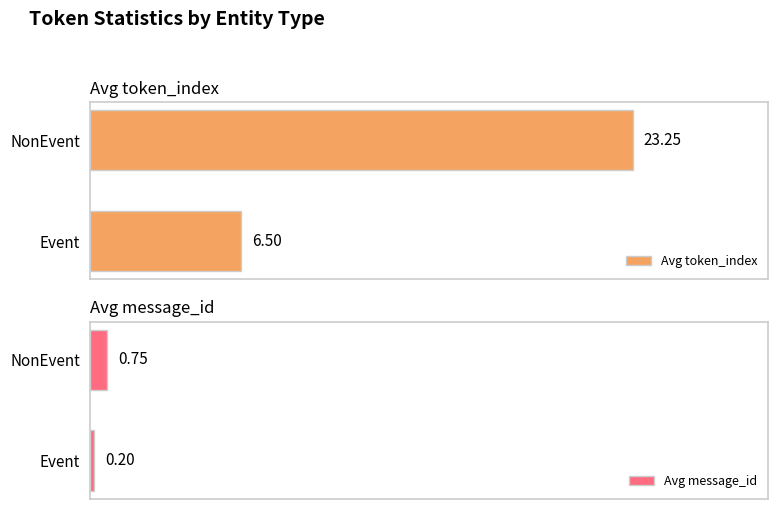

Which category has the lowest value in the Avg token_index series?

Event